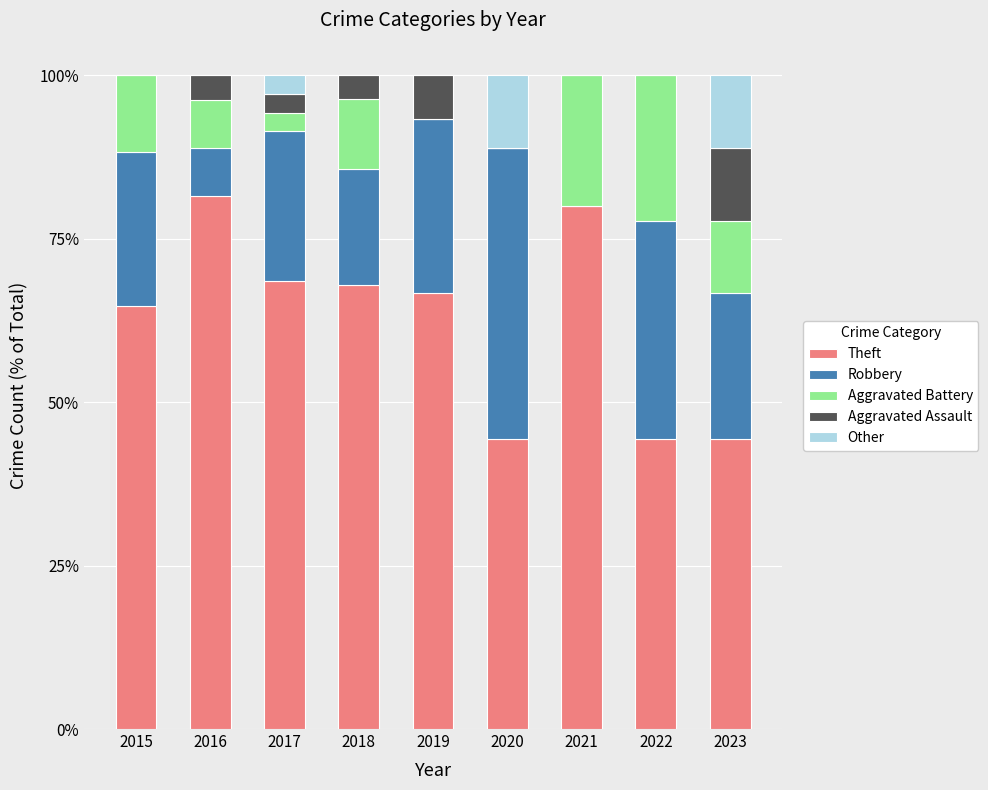

What is the maximum value for Theft?

81.5